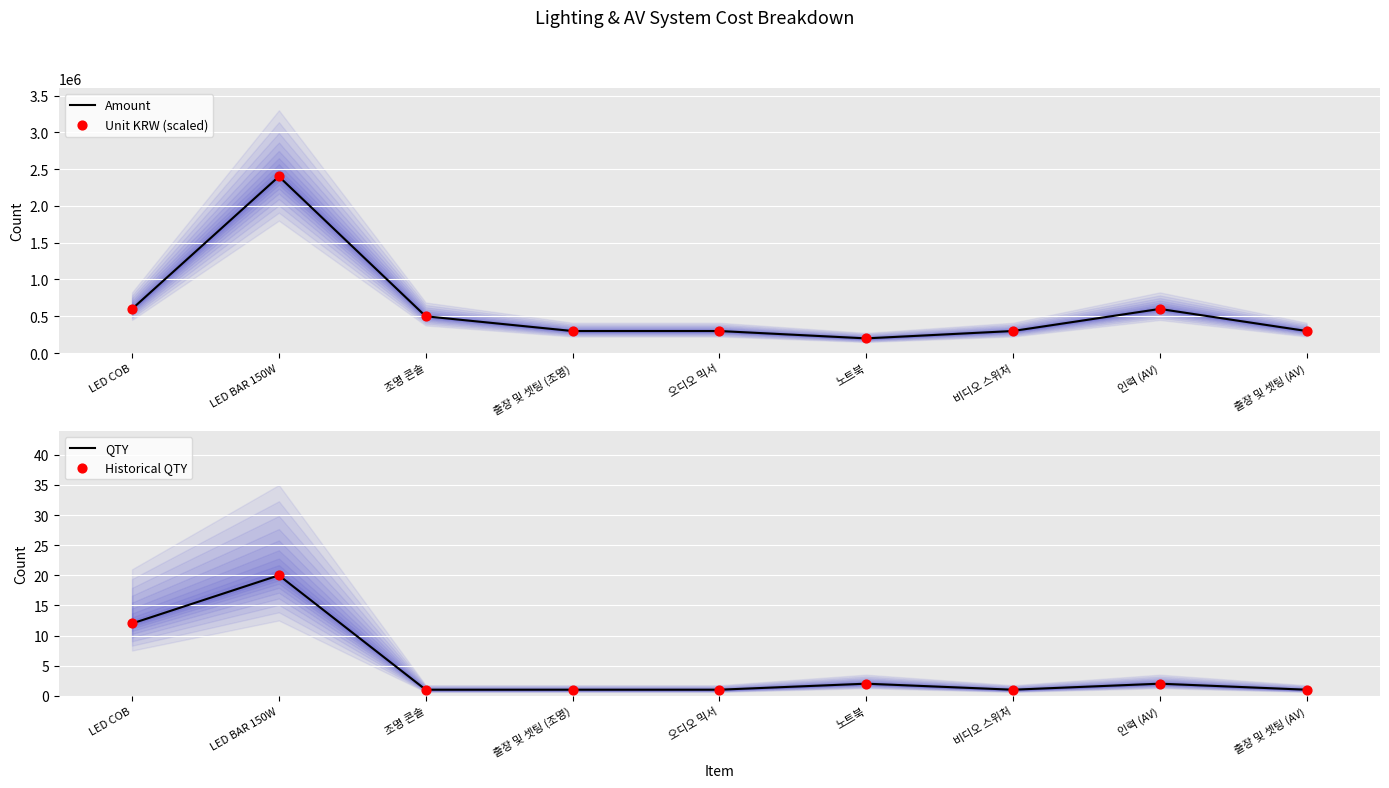

Which series reaches the maximum Y coordinate?

Amount